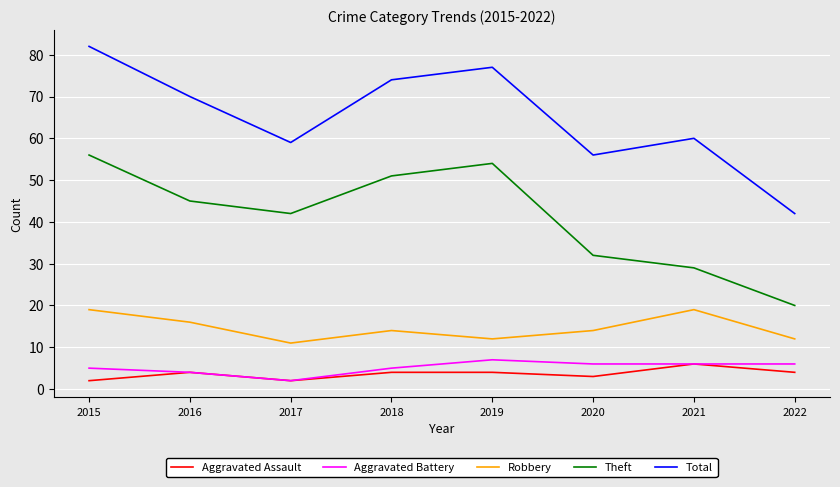

Which series has the largest range (max minus min)?

Total